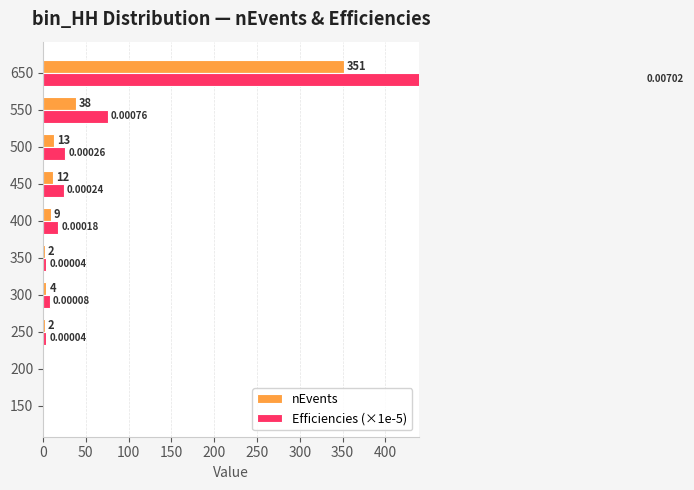

Between 250 and 400, which series saw the biggest shift?

Efficiencies (×1e-5)